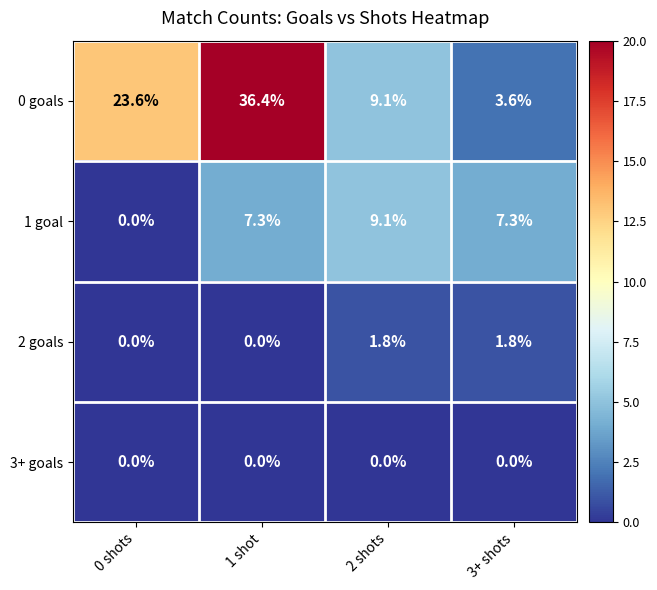

What is the difference between the 2 goals values at 2 shots and 1 shot?

1.8